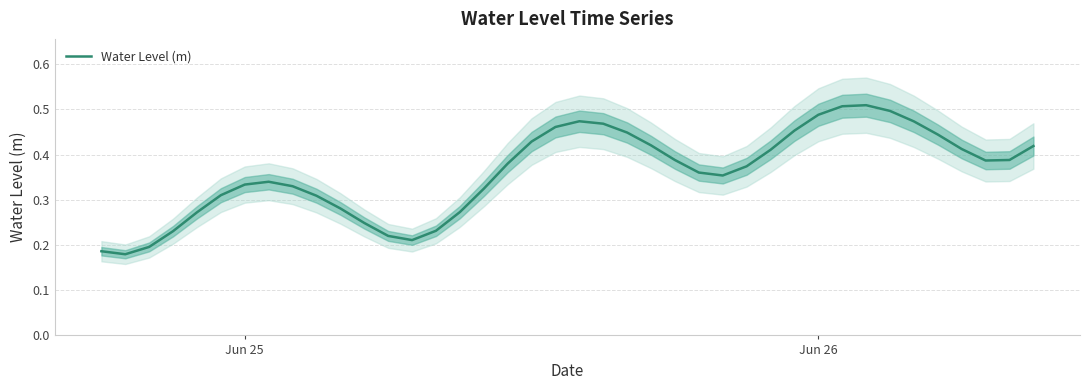

Is it true that Water Level (m) equals 0.7 at Jun 26?

False